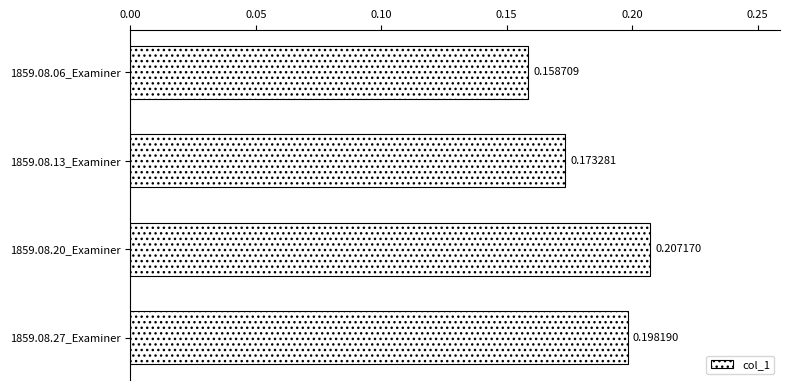

What is the sum of all values?

0.7